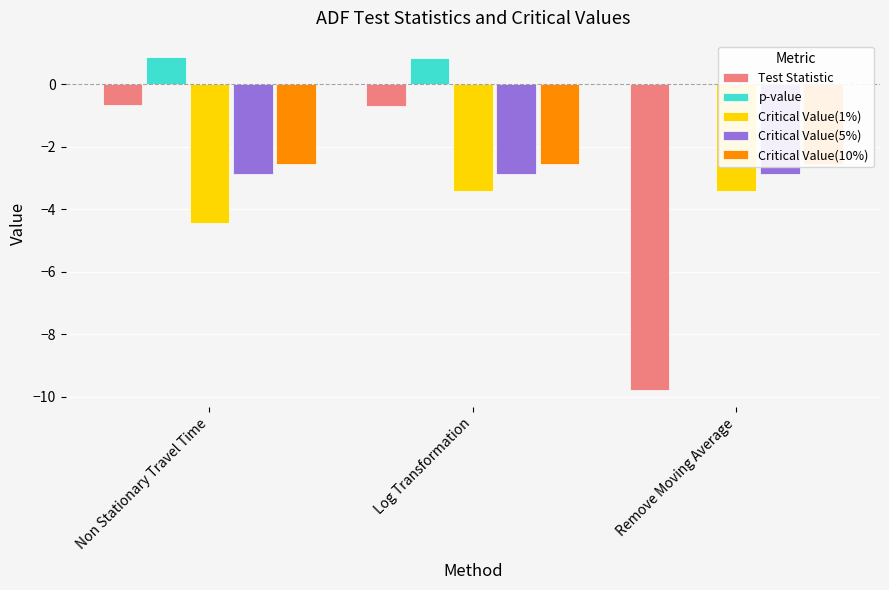

What is the approximate value of Critical Value(1%) at Non Stationary Travel Time?

-4.4